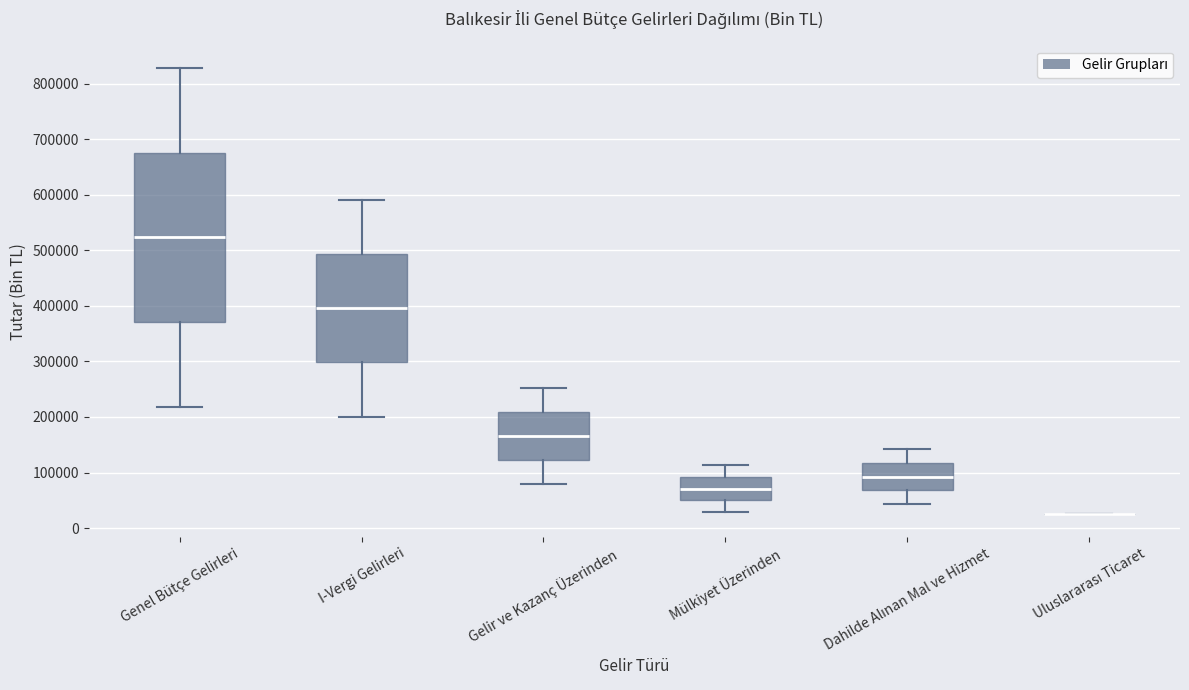

Where does the median line of the box for Gelir ve Kazanç Üzerinden sit on the y-axis? The values are not printed on the chart, so give them approximately, as read against the axis.

170000